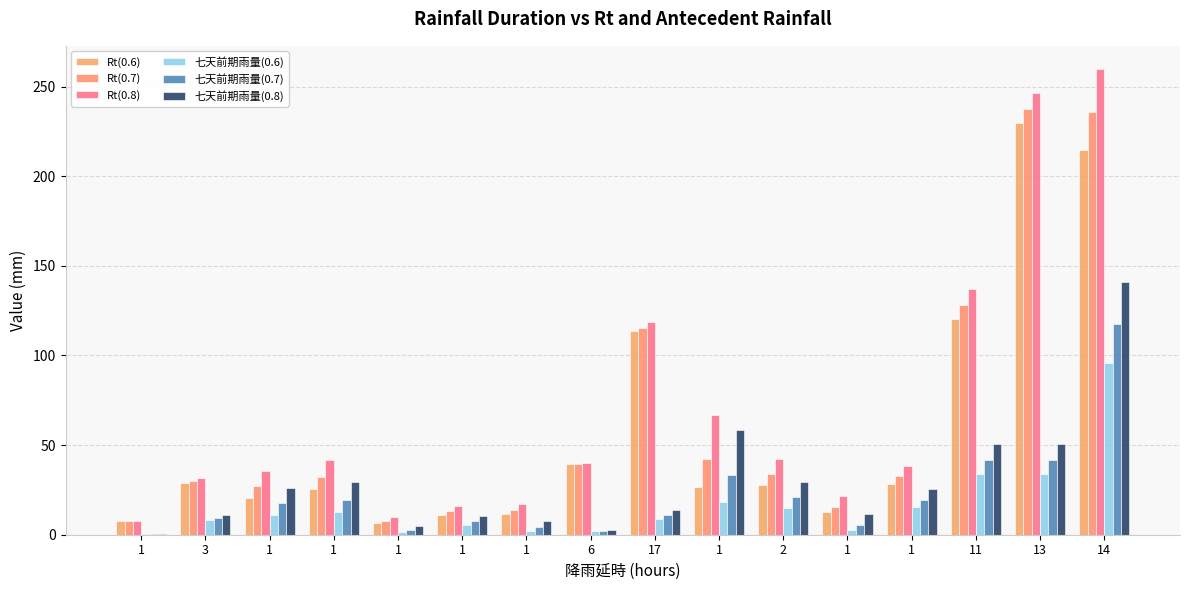

How many groups of bars are there?

16